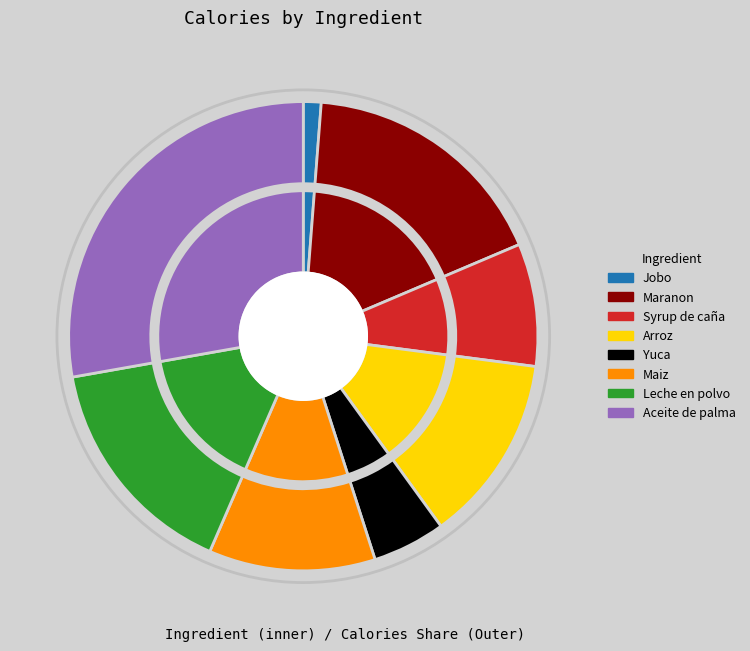

To the nearest percent, what is the difference between the Aceite de palma and Syrup de caña slice percentages?

19%